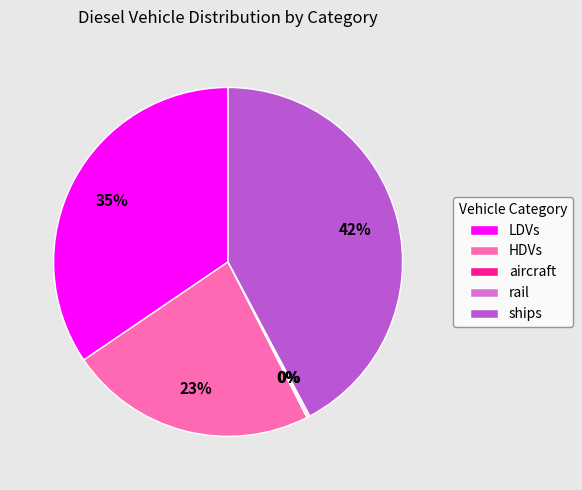

Which category has the biggest portion of the pie?

ships